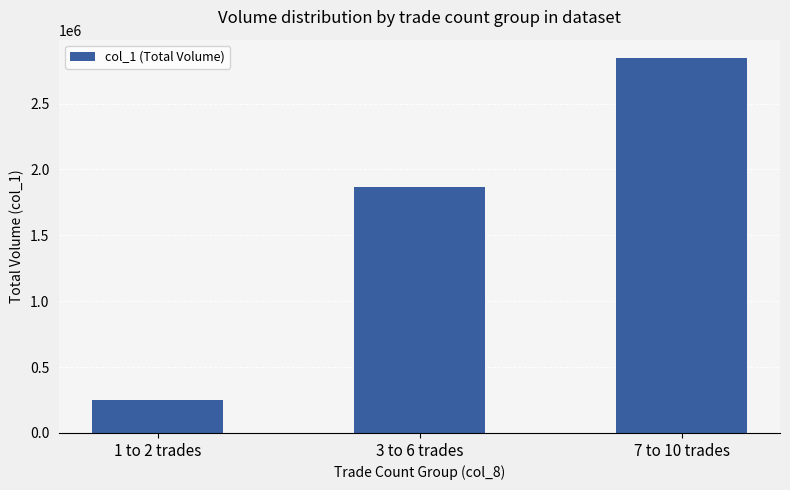

Rank the categories by value from highest to lowest.

7 to 10 trades, 3 to 6 trades, 1 to 2 trades